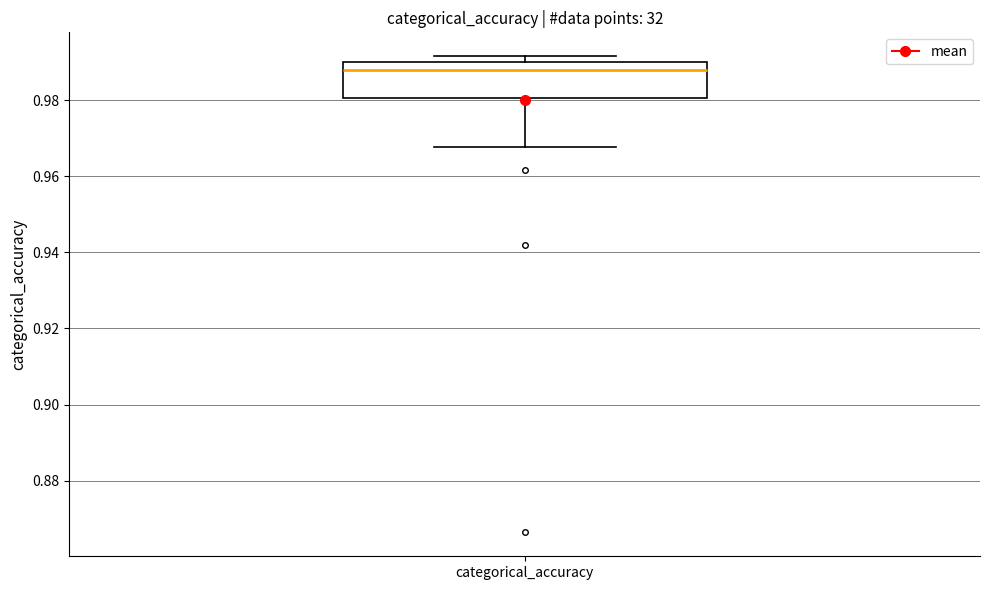

Where does the lower whisker of the box for categorical_accuracy end on the y-axis? The values are not printed on the chart, so give them approximately, as read against the axis.

0.968